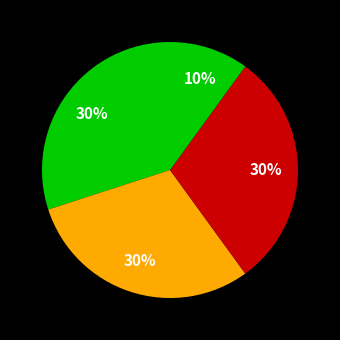

How many slices are in this pie chart?

4